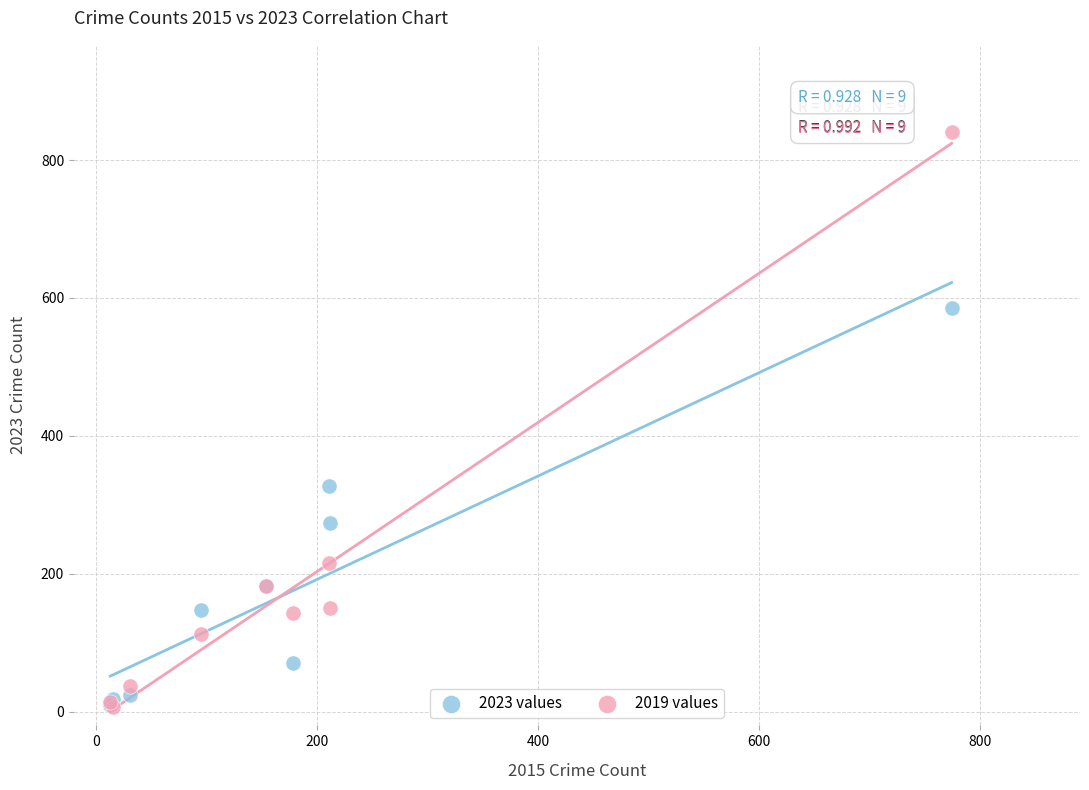

Which series reaches the maximum Y coordinate?

2019 values